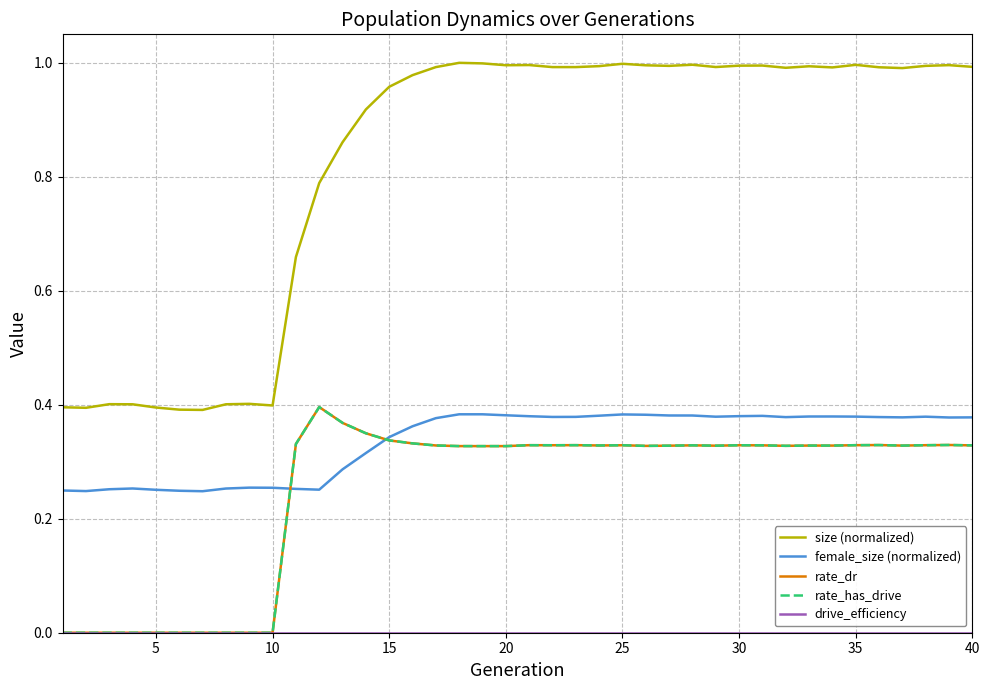

Does the chart display data point markers on the line(s)?

No